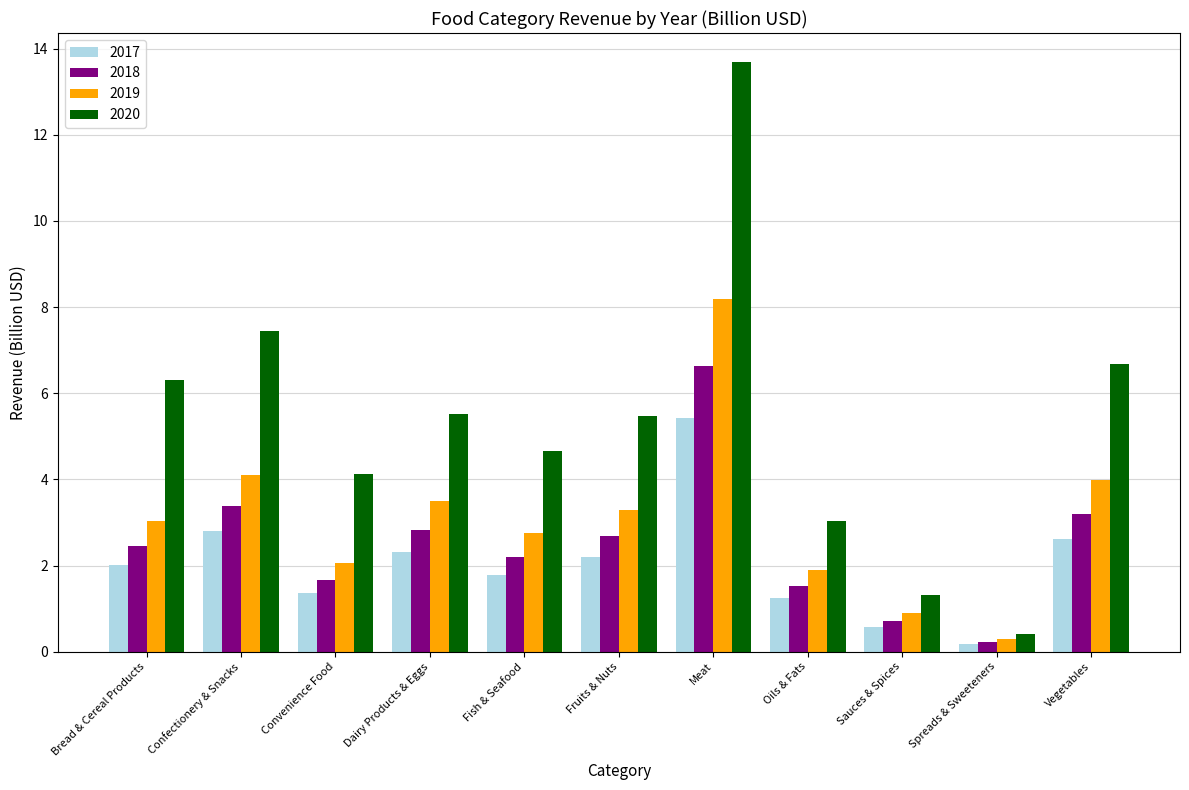

What is the maximum value shown in the chart?

13.7